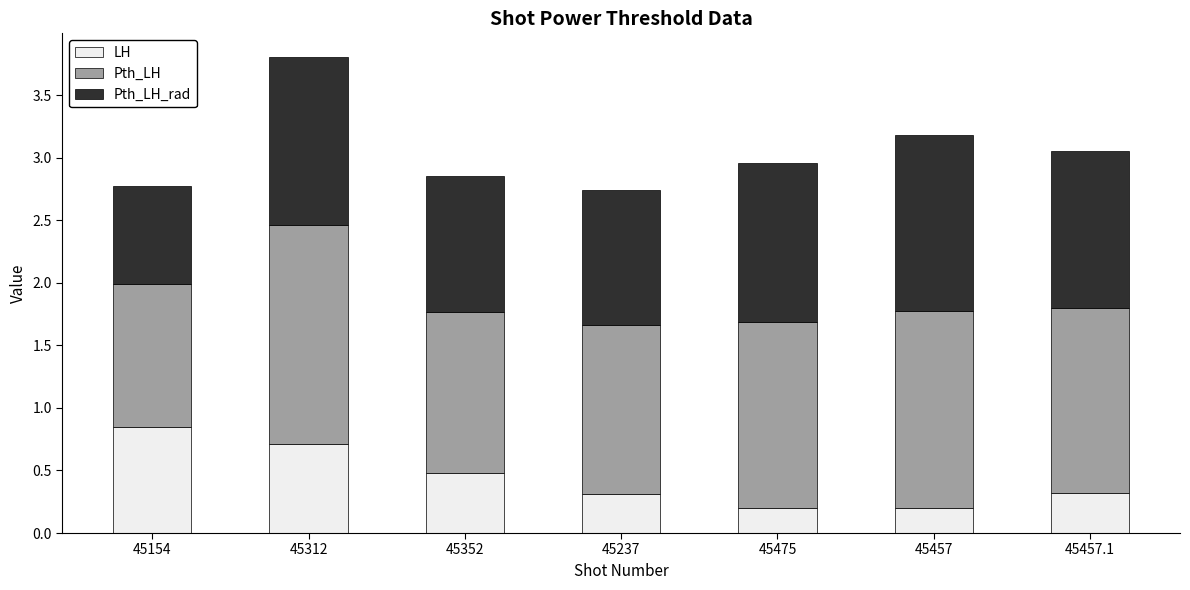

What is the average value of the LH series?

0.4